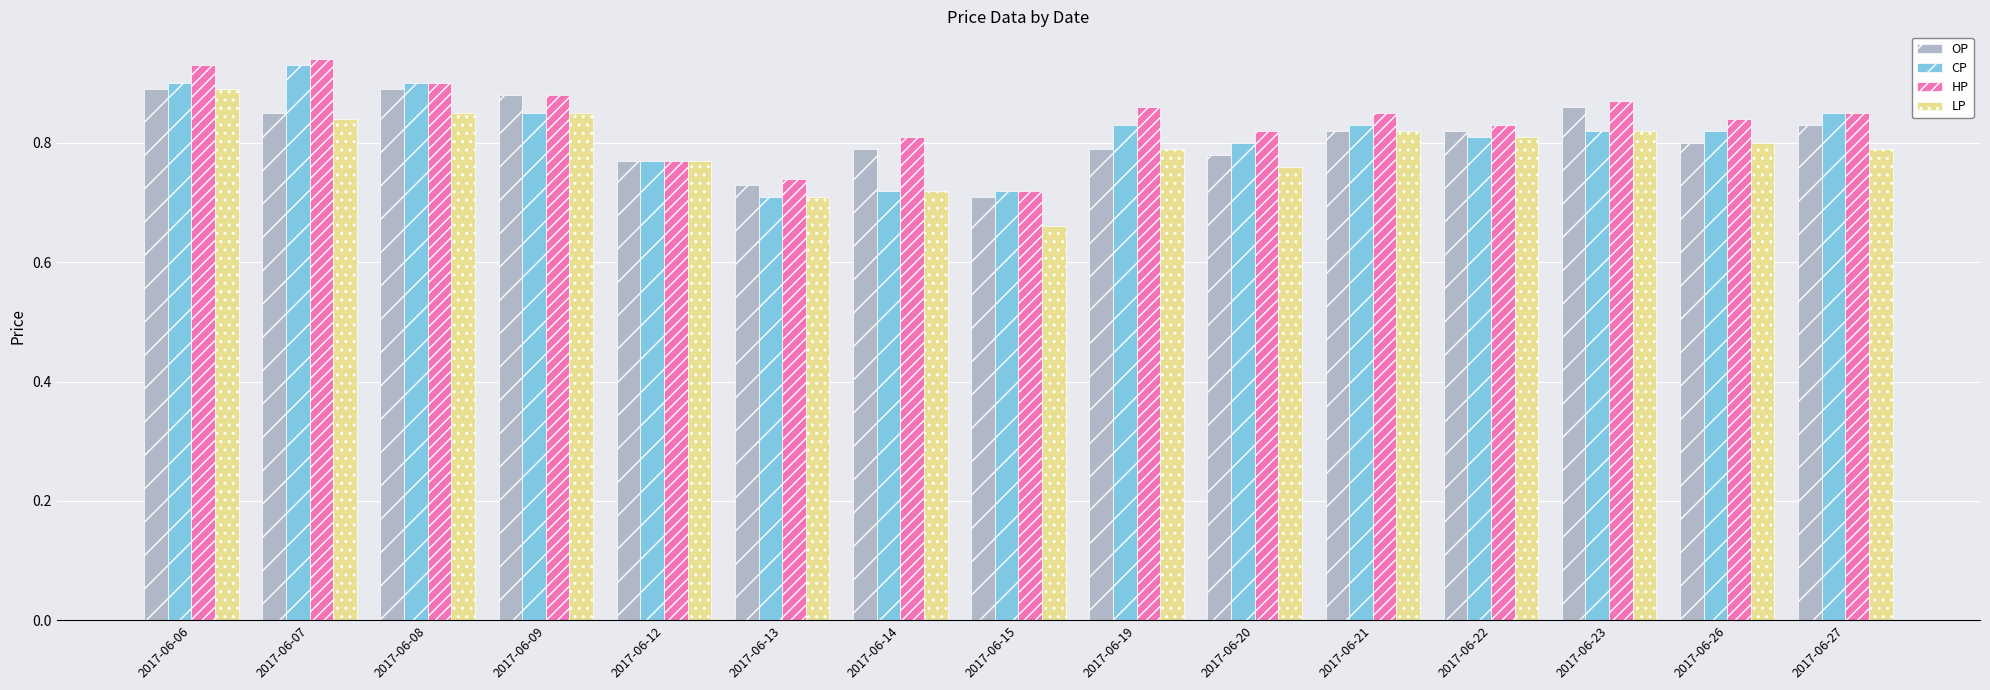

How many bars are there in each group?

4